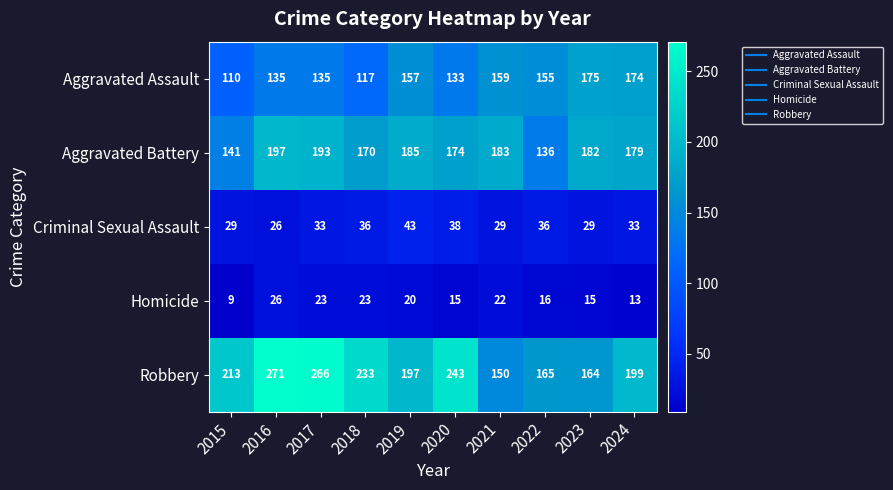

What is the difference between the second highest and minimum values in the Robbery series?

116